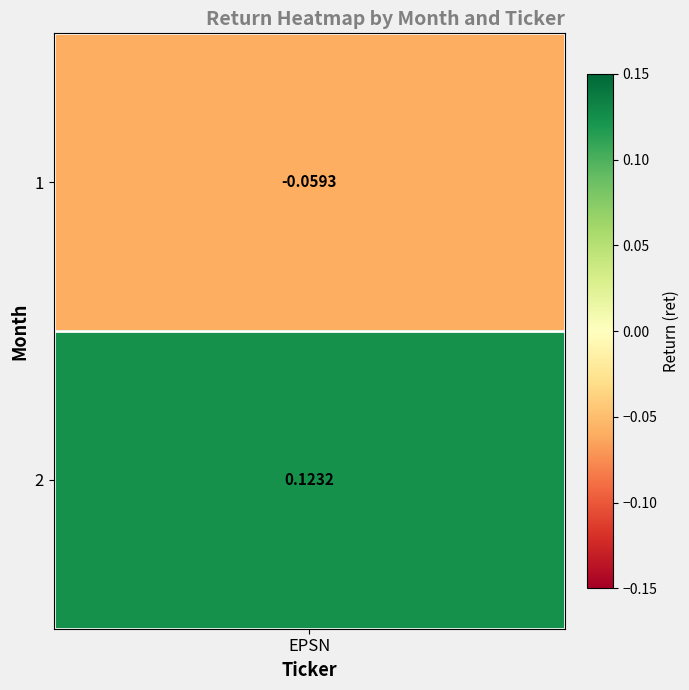

What is the change in value from 1 to 2?

+0.2